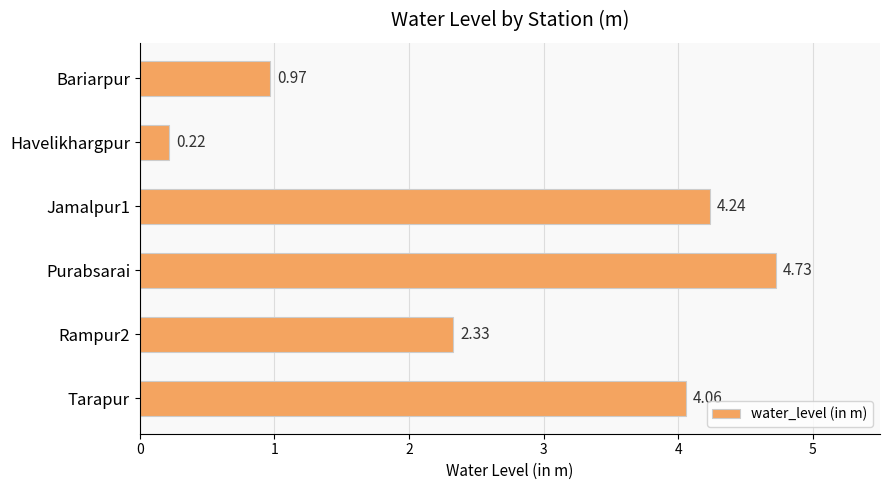

What is the difference between the values at Jamalpur1 and Havelikhargpur?

4.0